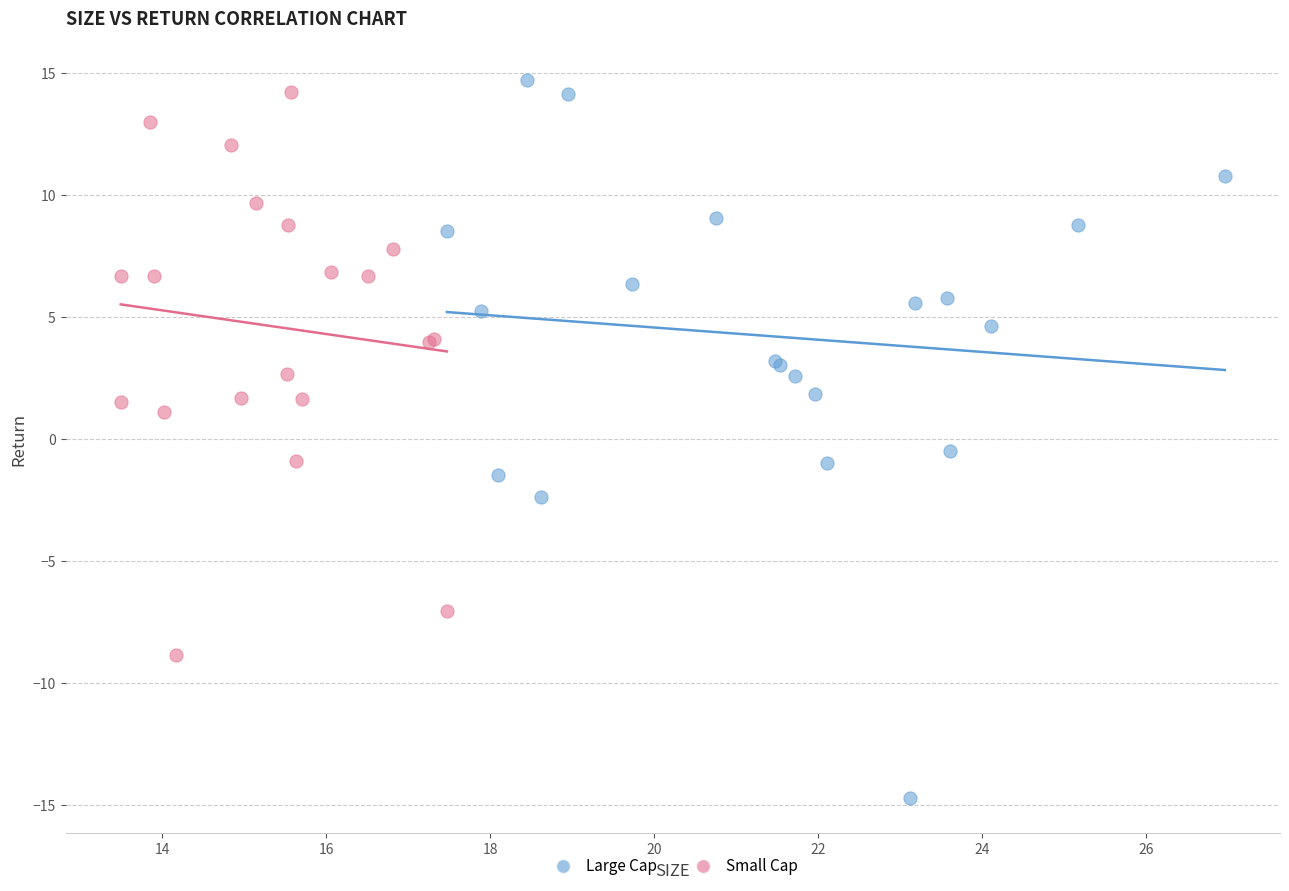

Which series contains the highest Y value?

Large Cap